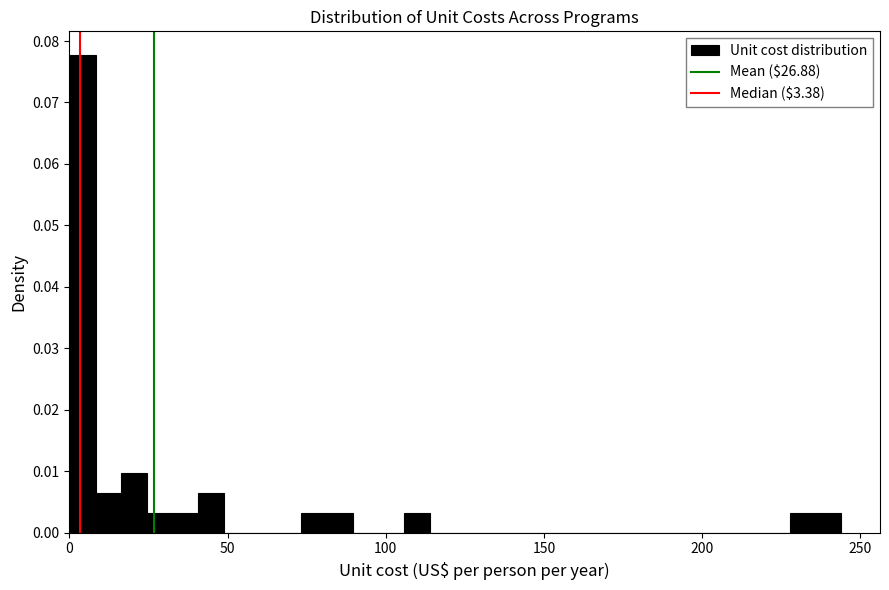

Around what value on the x-axis is the tallest bar? Give the approximate position of its centre, as read against the axis.

5